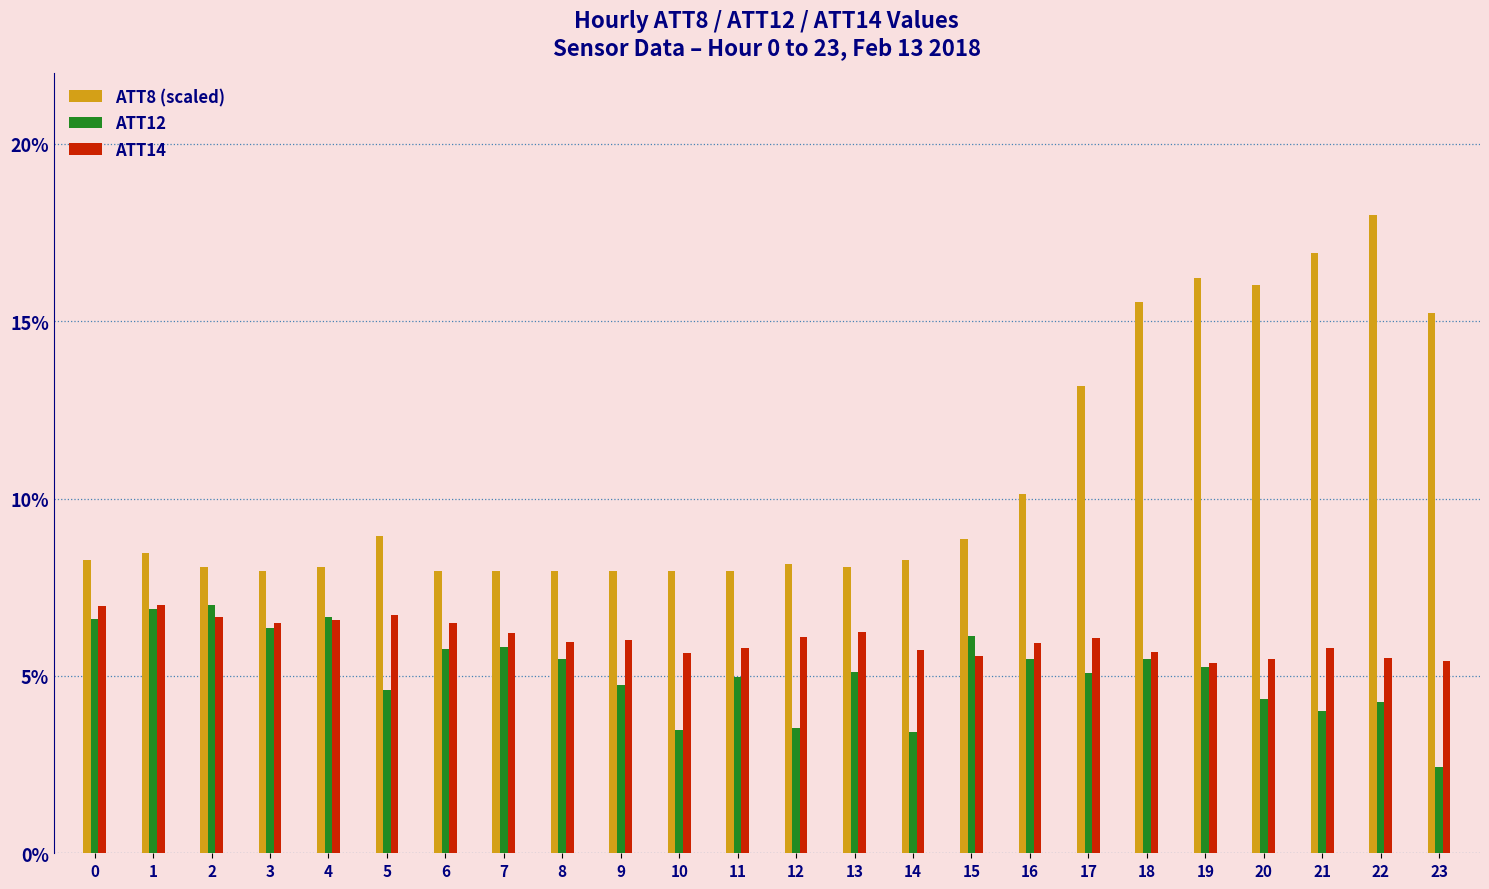

Are the bars horizontal?

No